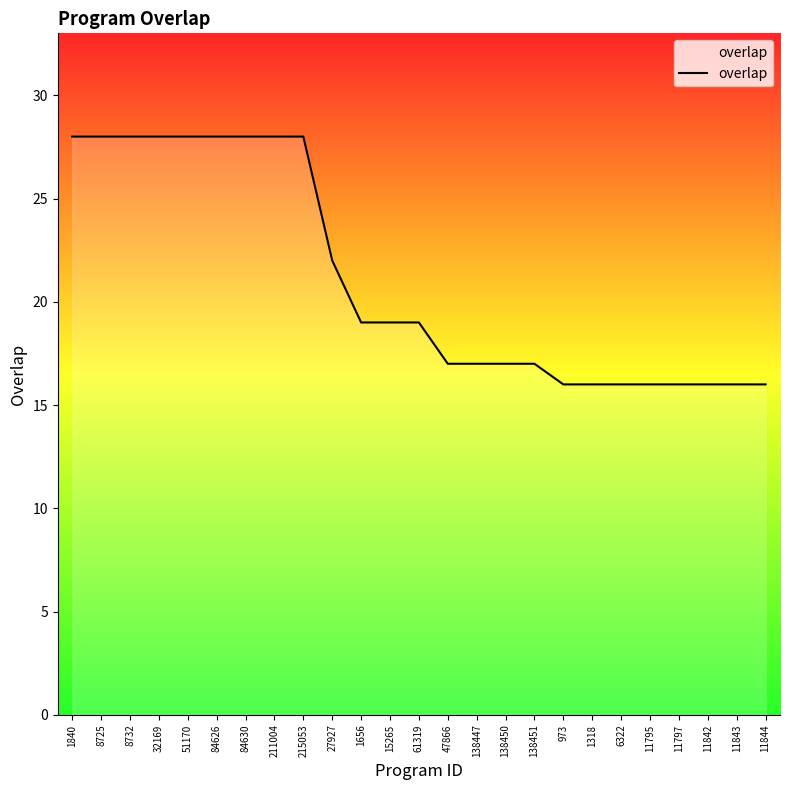

Read the value at 84626.

28